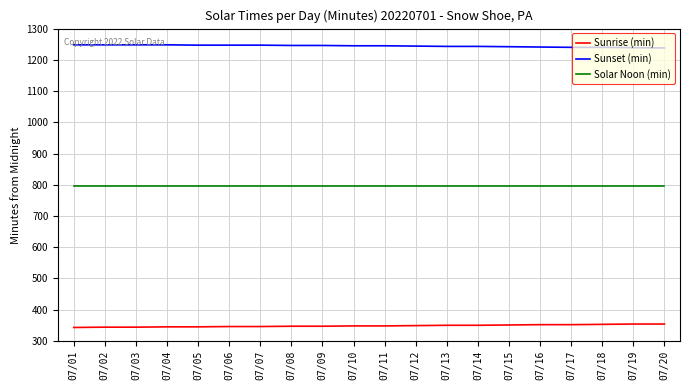

True or false: Solar Noon (min) and Sunrise (min) intersect in this chart.

False